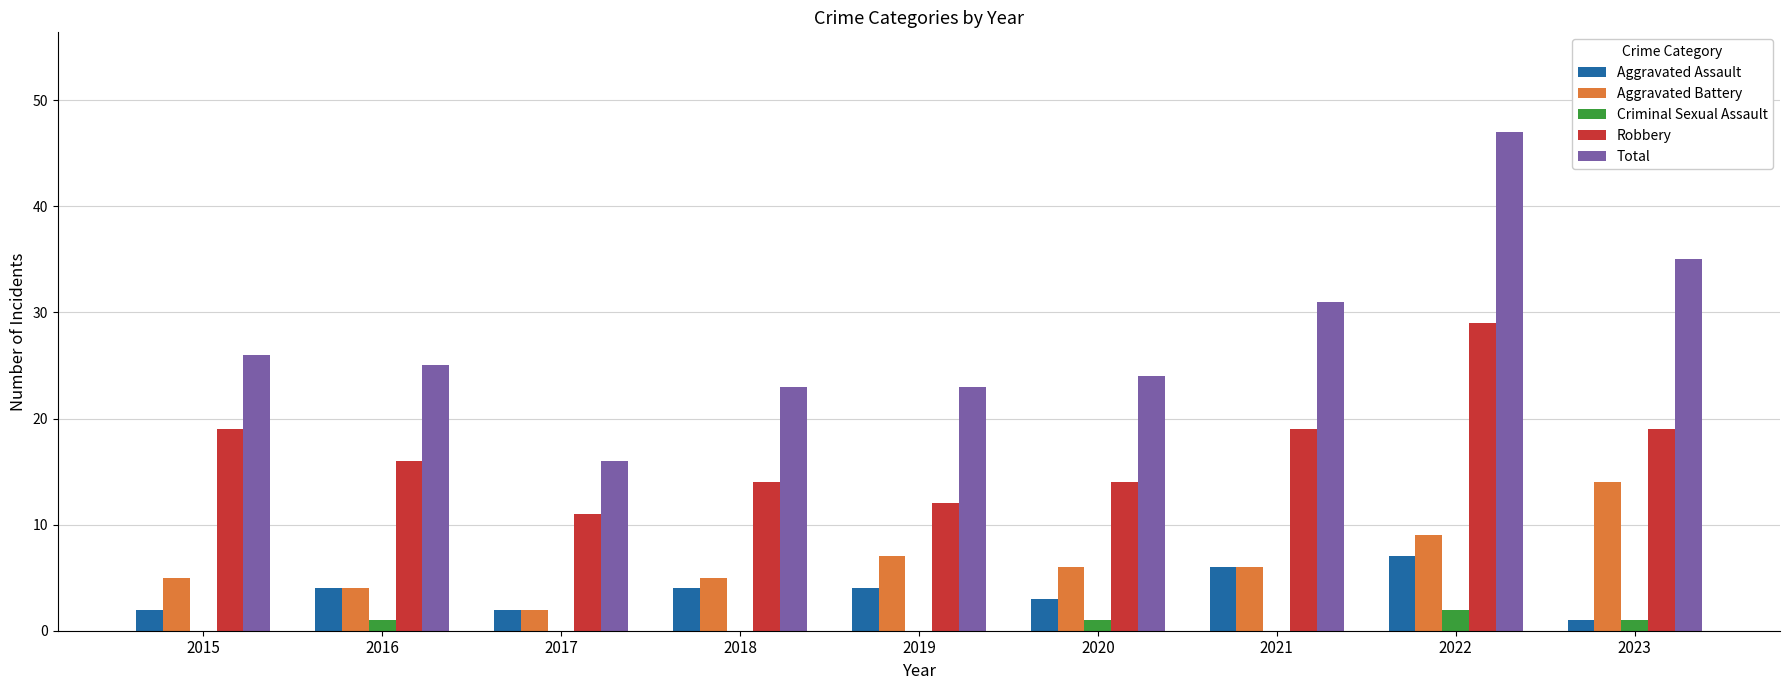

Reading right to left, extract all data points from this chart.

Aggravated Assault: 2023=1	2022=7	2021=6	2020=3	2019=4	2018=4	2017=2	2016=4	2015=2
Aggravated Battery: 2023=14	2022=9	2021=6	2020=6	2019=7	2018=5	2017=2	2016=4	2015=5
Criminal Sexual Assault: 2023=1	2022=2	2021=0	2020=1	2019=0	2018=0	2017=0	2016=1	2015=0
Robbery: 2023=19	2022=29	2021=19	2020=14	2019=12	2018=14	2017=11	2016=16	2015=19
Total: 2023=35	2022=47	2021=31	2020=24	2019=23	2018=23	2017=16	2016=25	2015=26